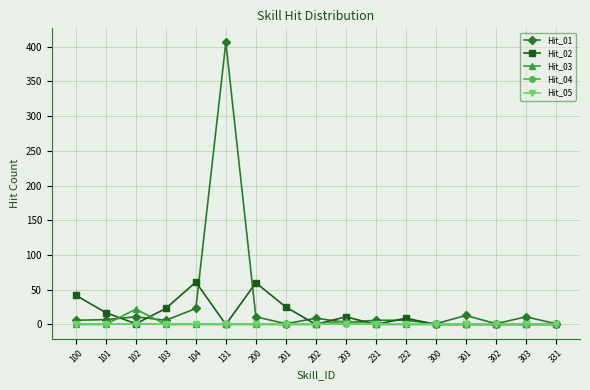

Does the chart have visible grid lines?

Yes